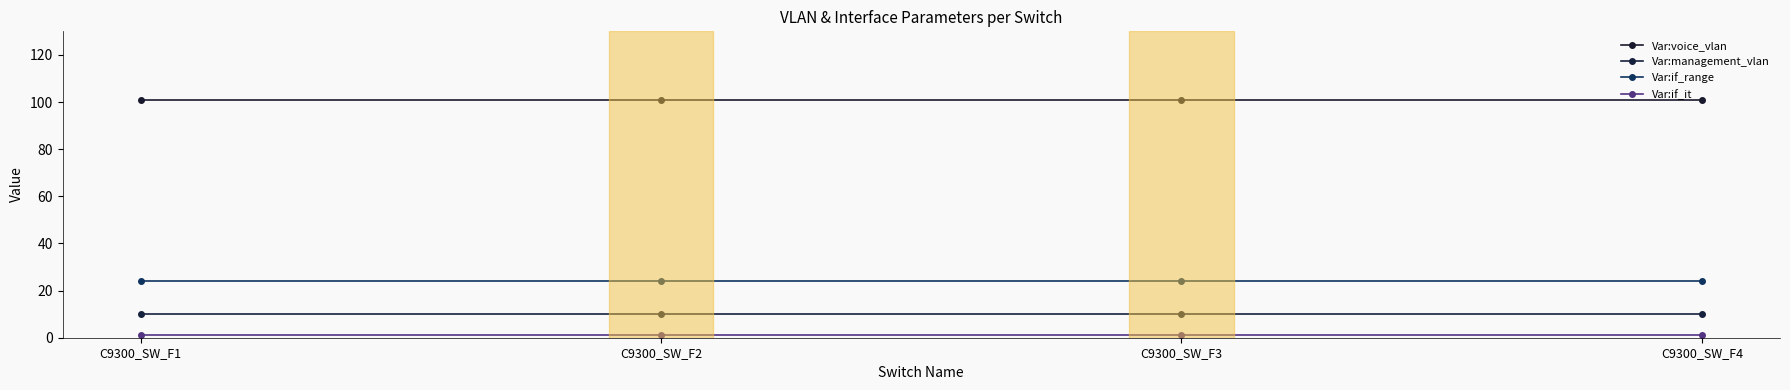

Does the chart have visible grid lines?

No